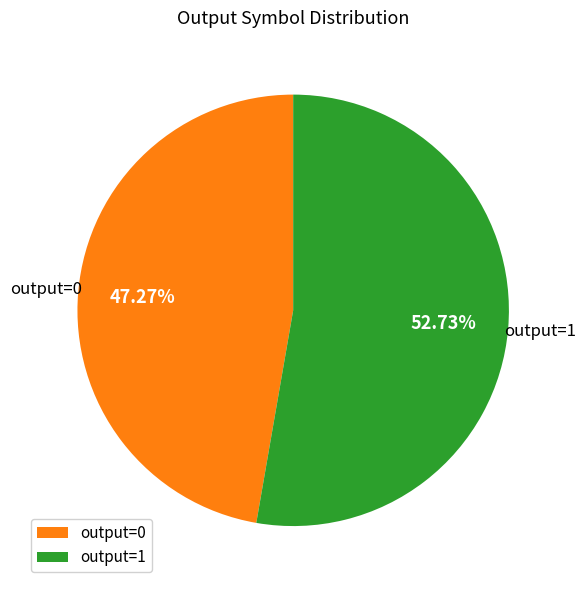

How many slices are in this pie chart?

2